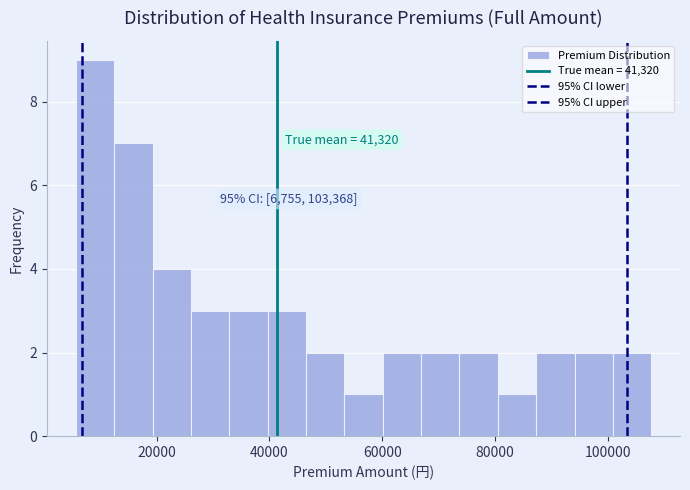

Around what value on the x-axis is the tallest bar? Give the approximate position of its centre, as read against the axis.

10000